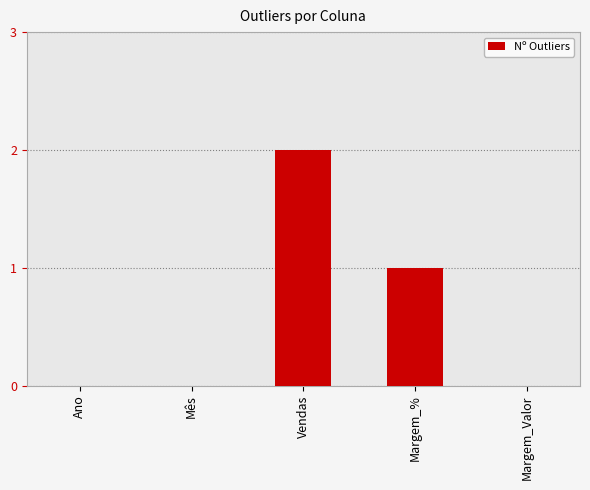

Are the bars horizontal?

No